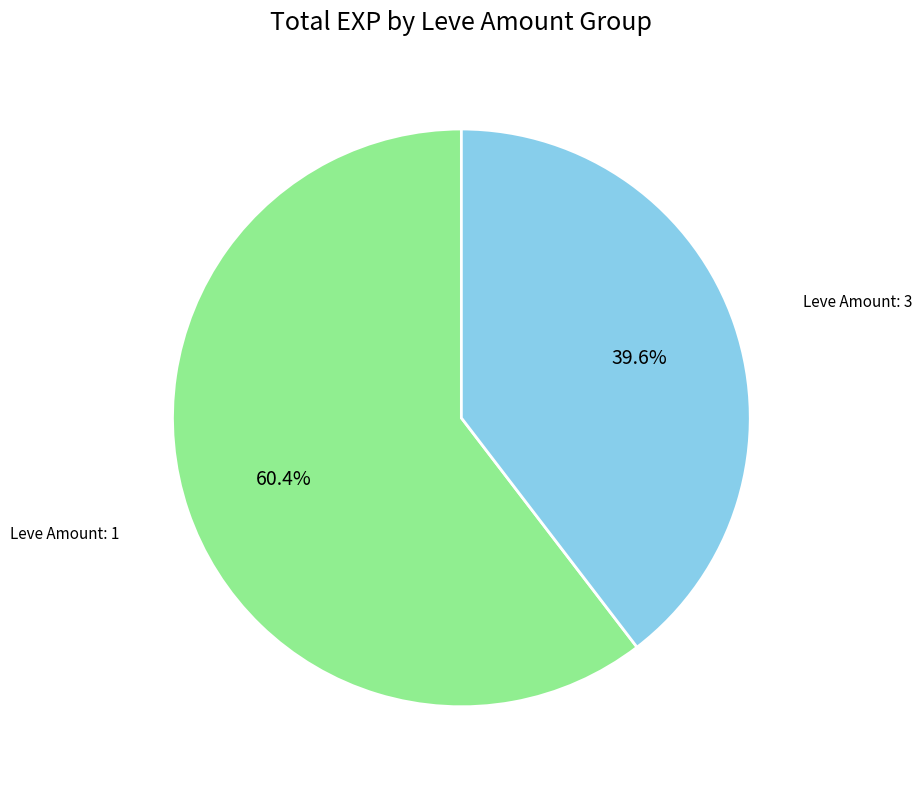

Is there a majority slice in this chart?

Yes